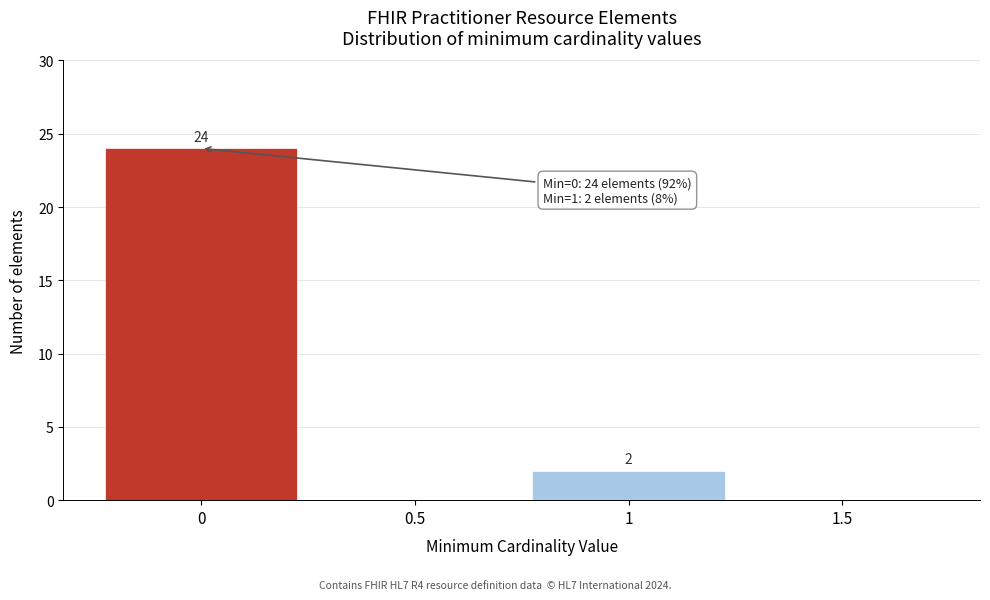

Over which range of the x-axis is the bar tallest?

-0.25 to 0.25